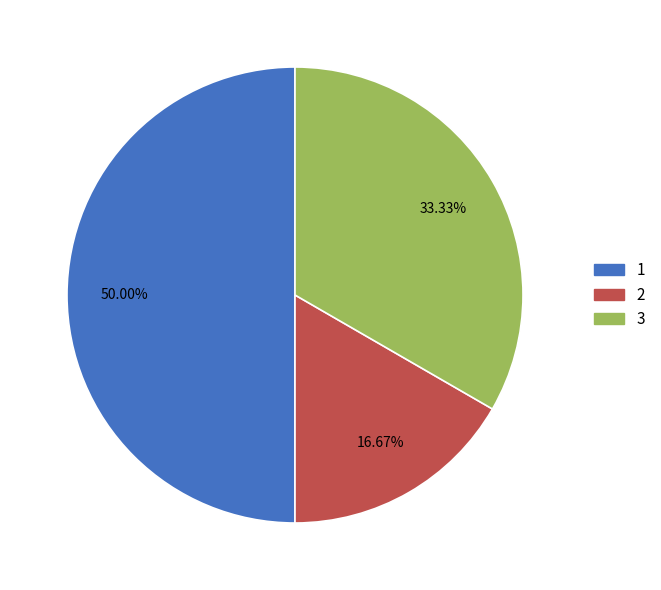

Rank the categories by value from highest to lowest.

1, 3, 2